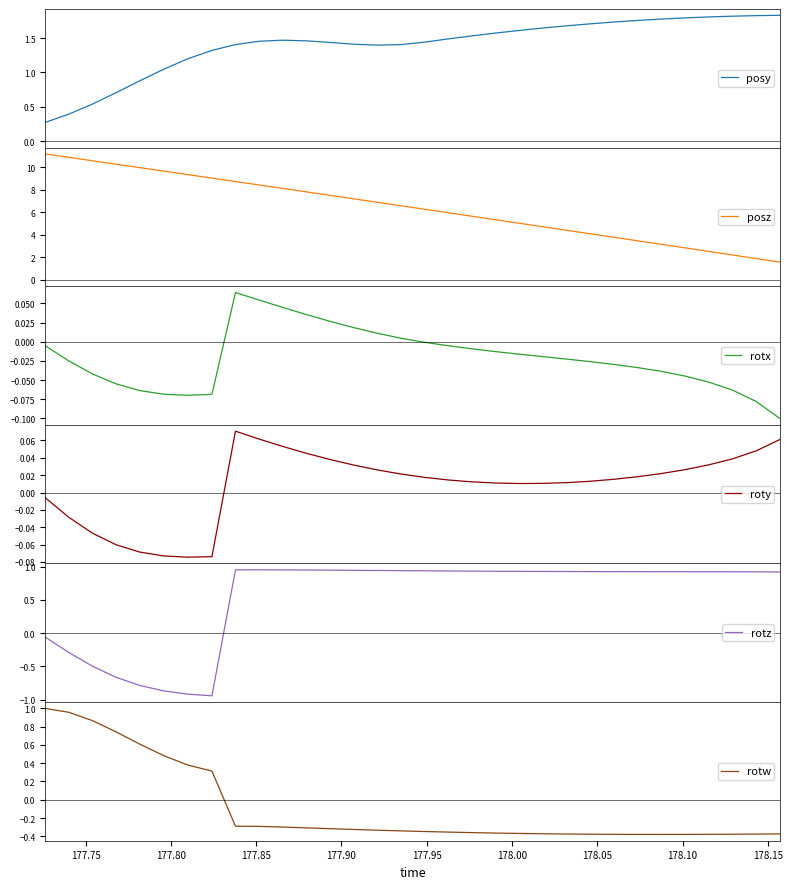

What is the lowest value of the posz series?

1.6